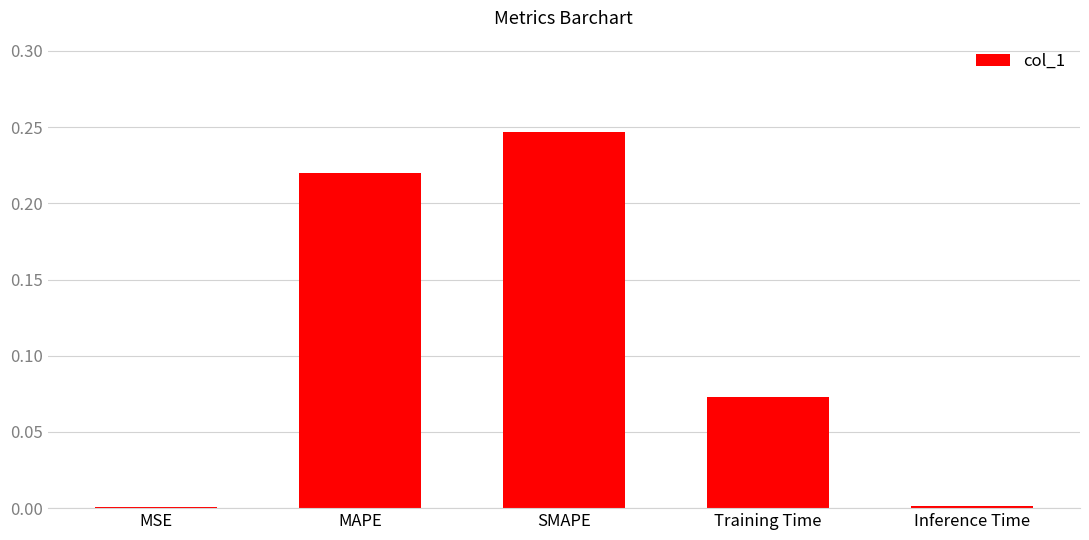

The chart shows a value of 0.3 at MAPE. True or false?

False